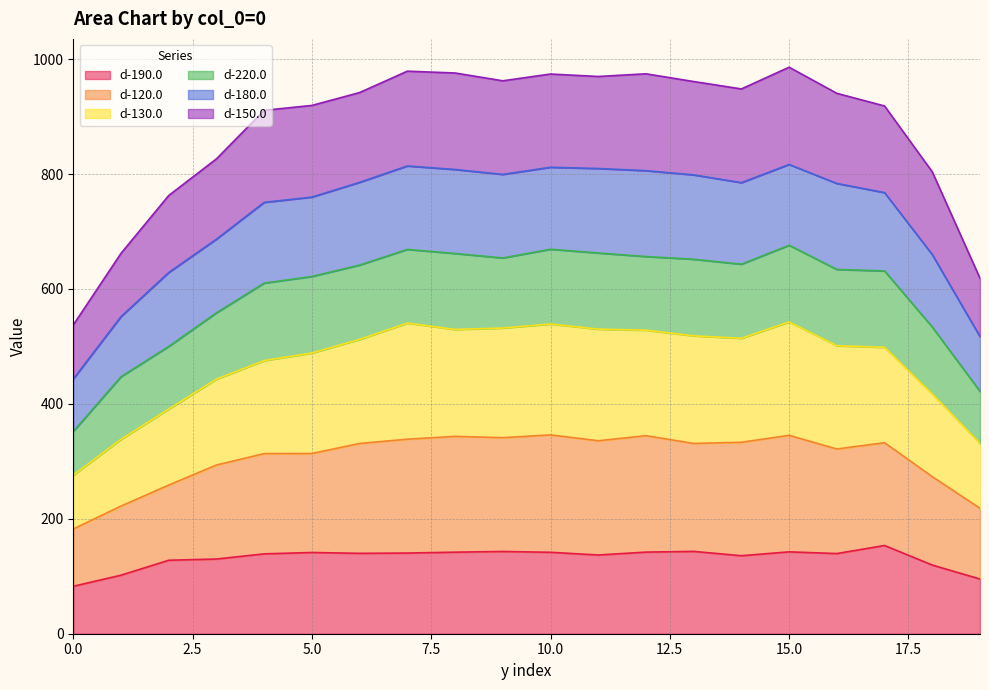

What is the minimum value for d-190.0?

82.6